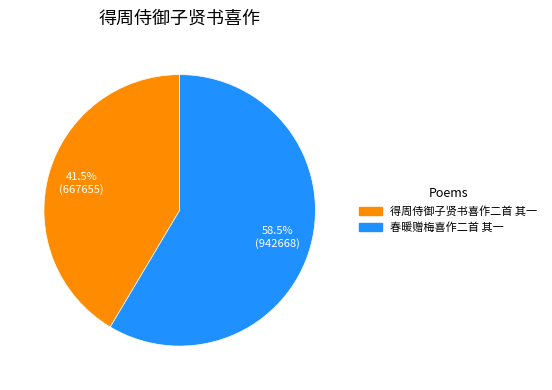

Which has a higher value, 春暖赠梅喜作二首 其一 or 得周侍御子贤书喜作二首 其一?

春暖赠梅喜作二首 其一